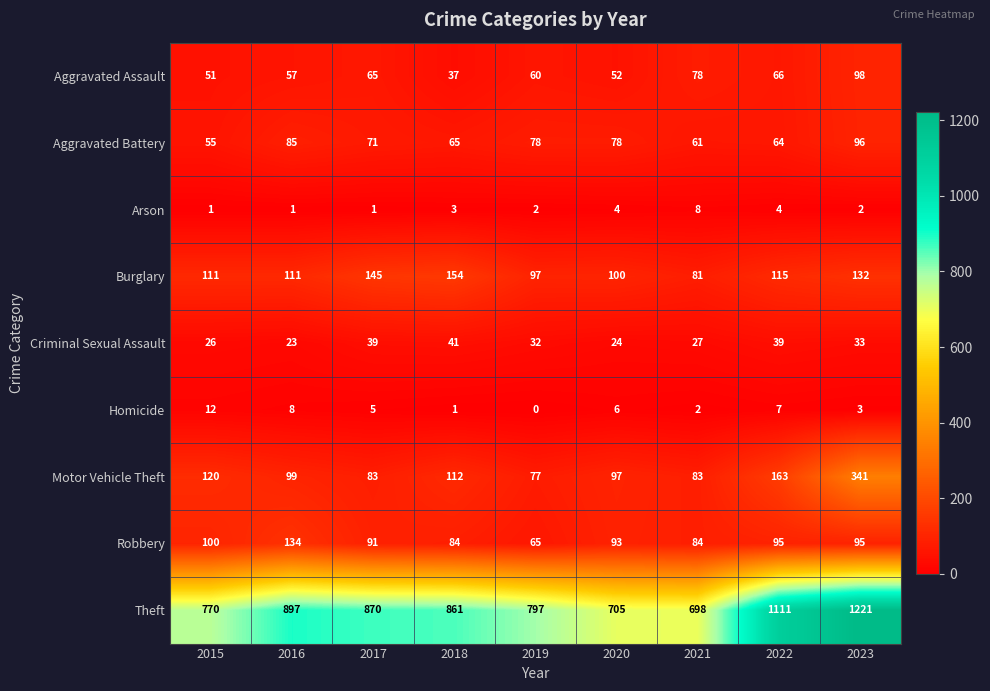

Which label corresponds to the smallest value in the chart?

2019